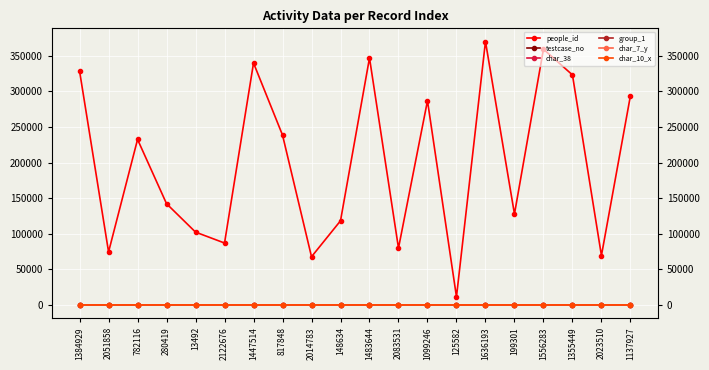

What is the value of the group_1 point at the 17th from the left?

2